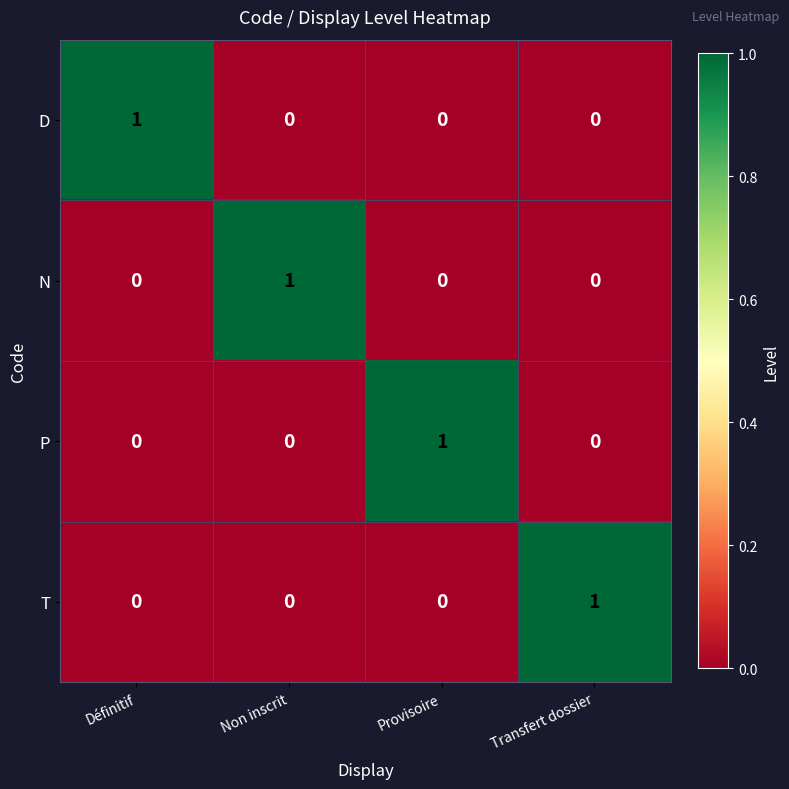

The value of N at Transfert dossier is 0. True or false?

True